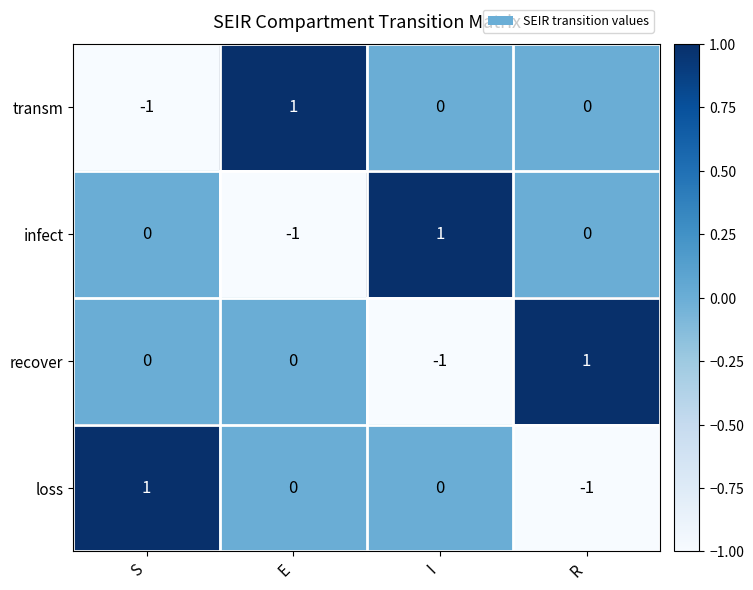

At which label does infect reach its peak?

I